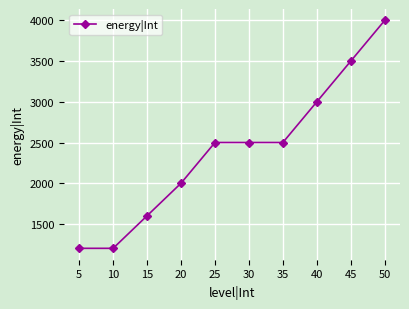

How many lines are shown in the chart?

1